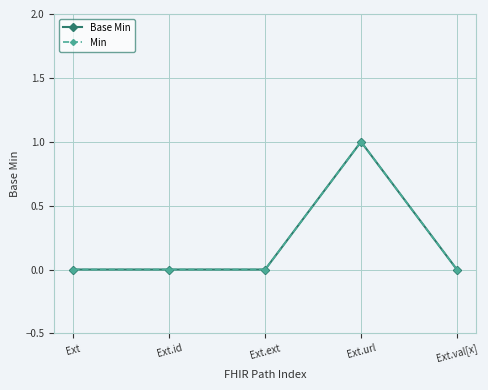

What is the total value across all series at Ext.url?

2